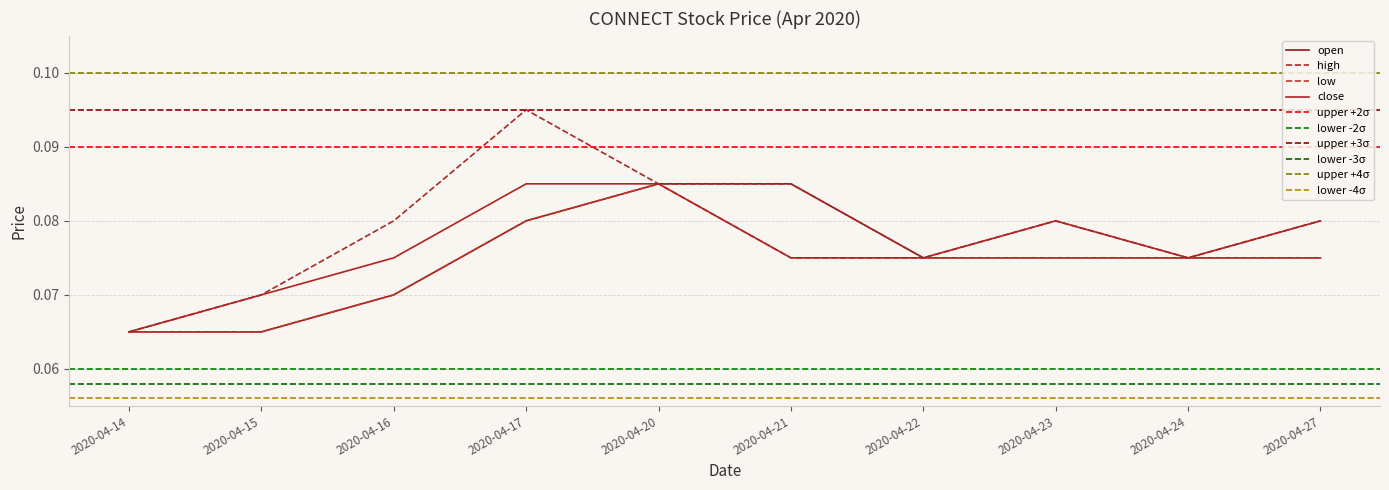

True or false: close has more than 2 interior local peaks.

False